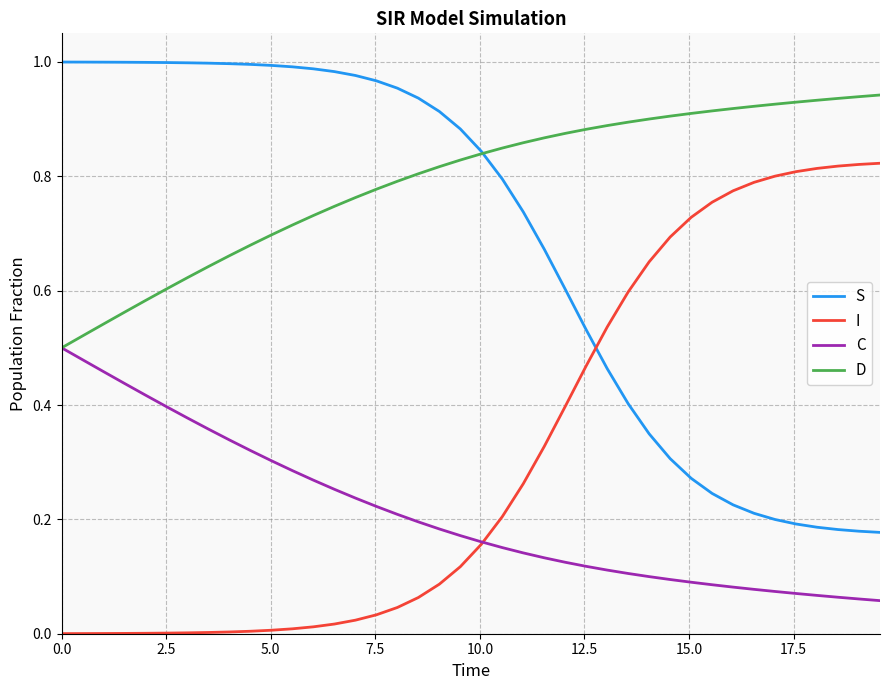

Which series has the largest total across all categories?

D